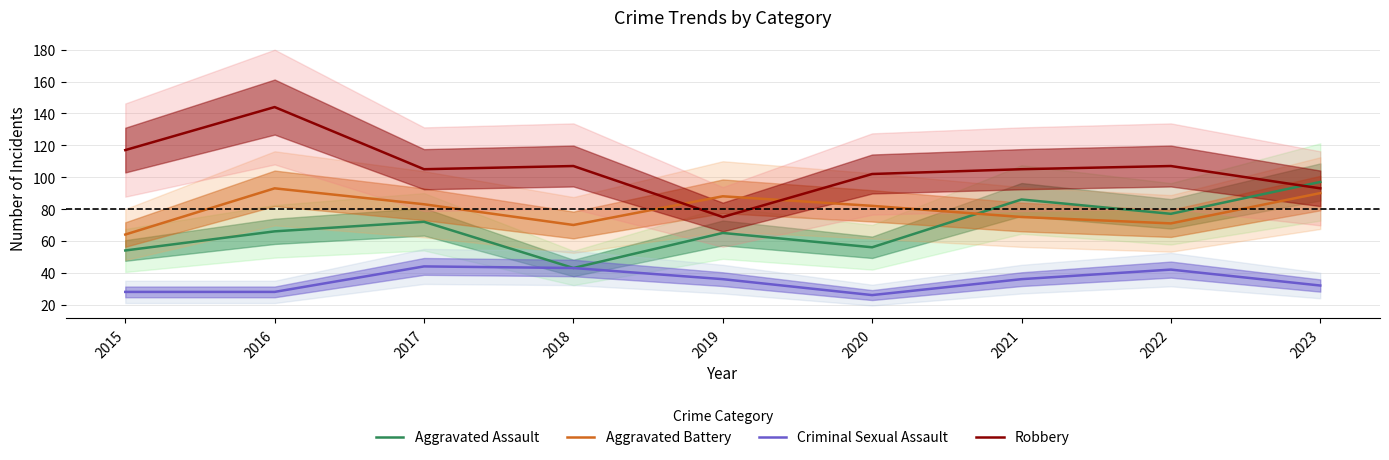

At which category is the sum across all series the highest?

2016